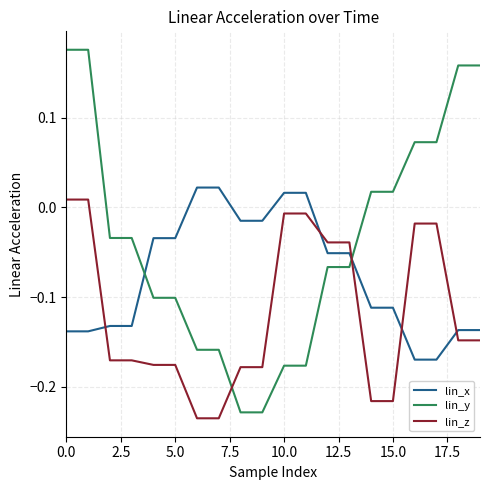

Rank the series by their average value, from highest to lowest.

lin_y, lin_x, lin_z